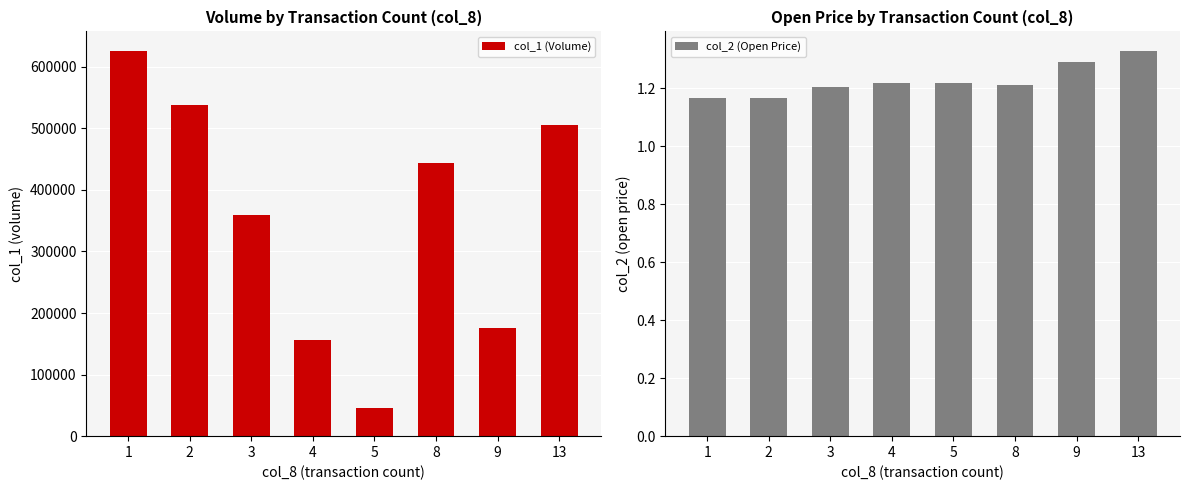

At how many categories does at least one series exceed 143381?

7